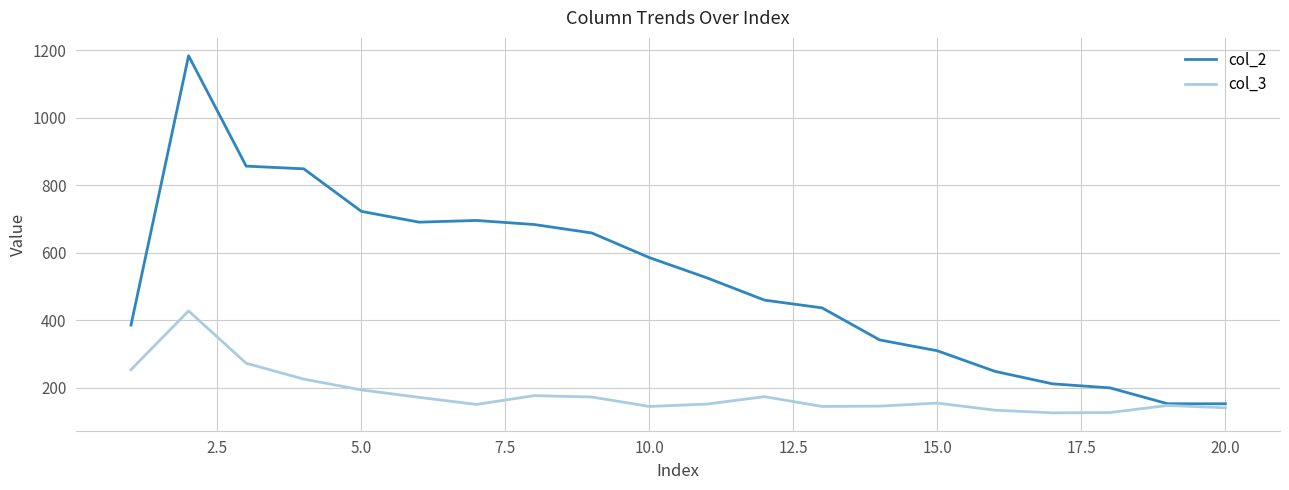

Rank the series by their maximum value, from highest to lowest.

col_2, col_3